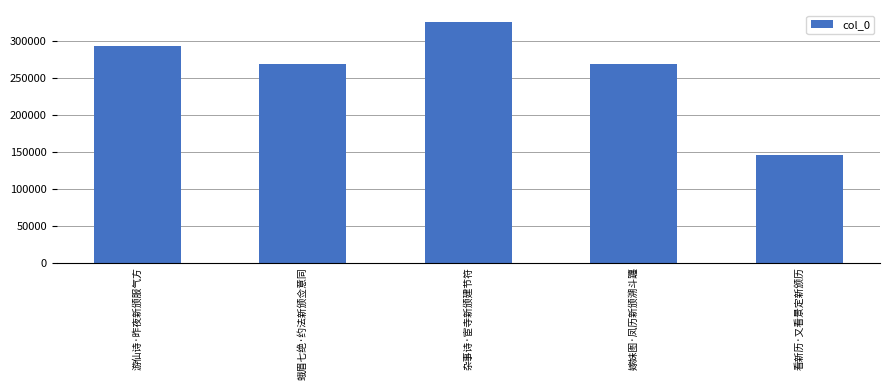

At which label does the data first exceed 269067?

游仙诗·昨夜新颁服气方